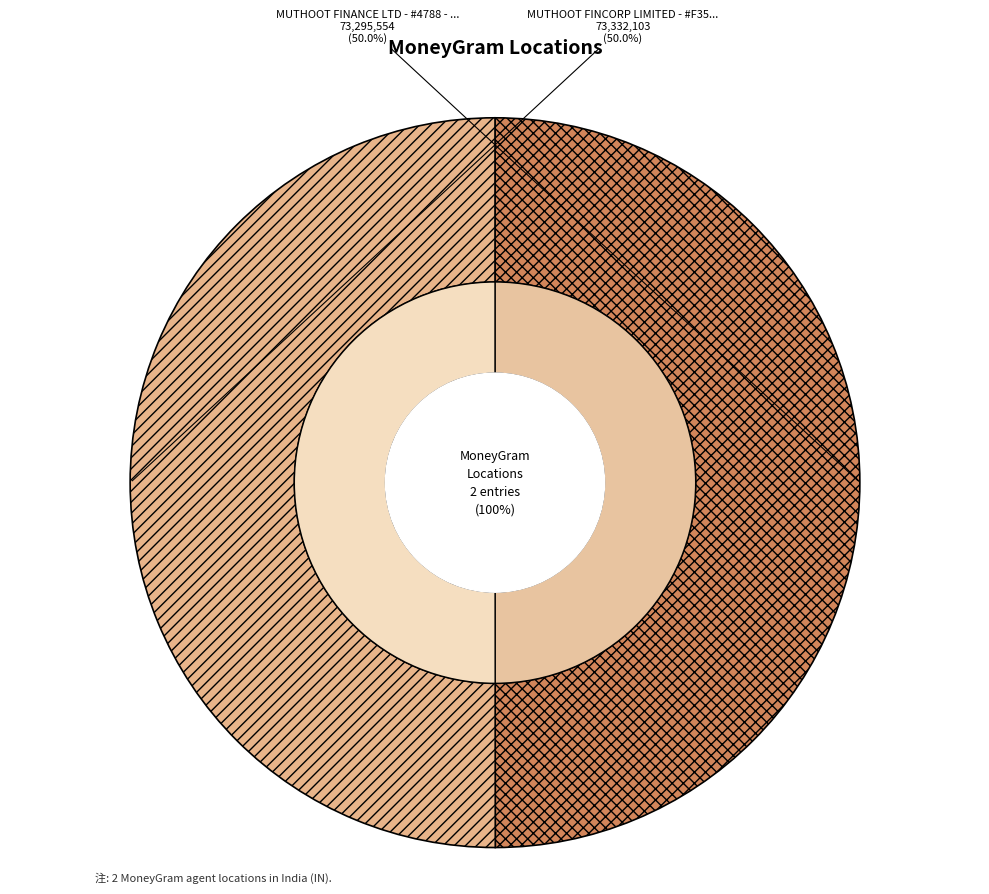

To the nearest percent, what is the combined percentage of MUTHOOT FINCORP LIMITED - #F3515 - HUZUR and MUTHOOT FINANCE LTD - #4788 - SURYAPET?

100%